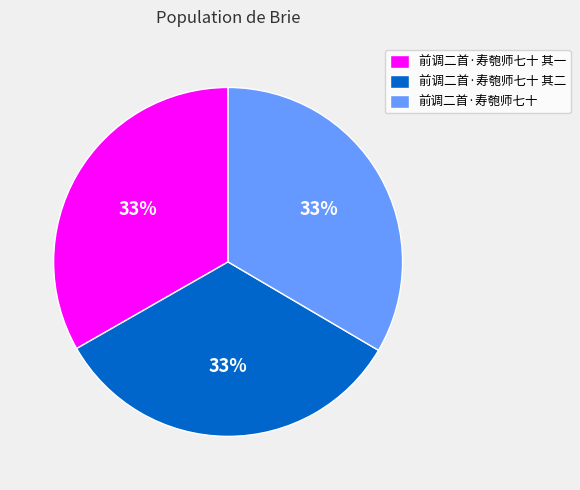

Is the sum of 前调二首·寿匏师七十 and 前调二首·寿匏师七十 其一 greater than half?

Yes